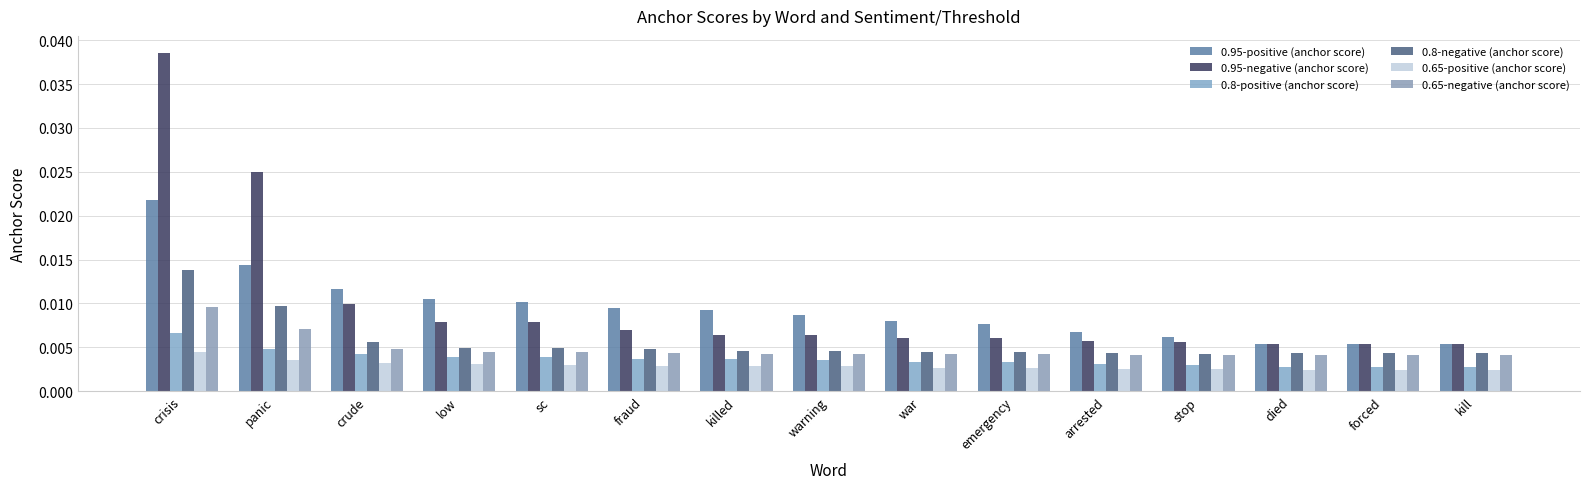

How many 0.95-positive (anchor score) values are between 0 and 1?

15